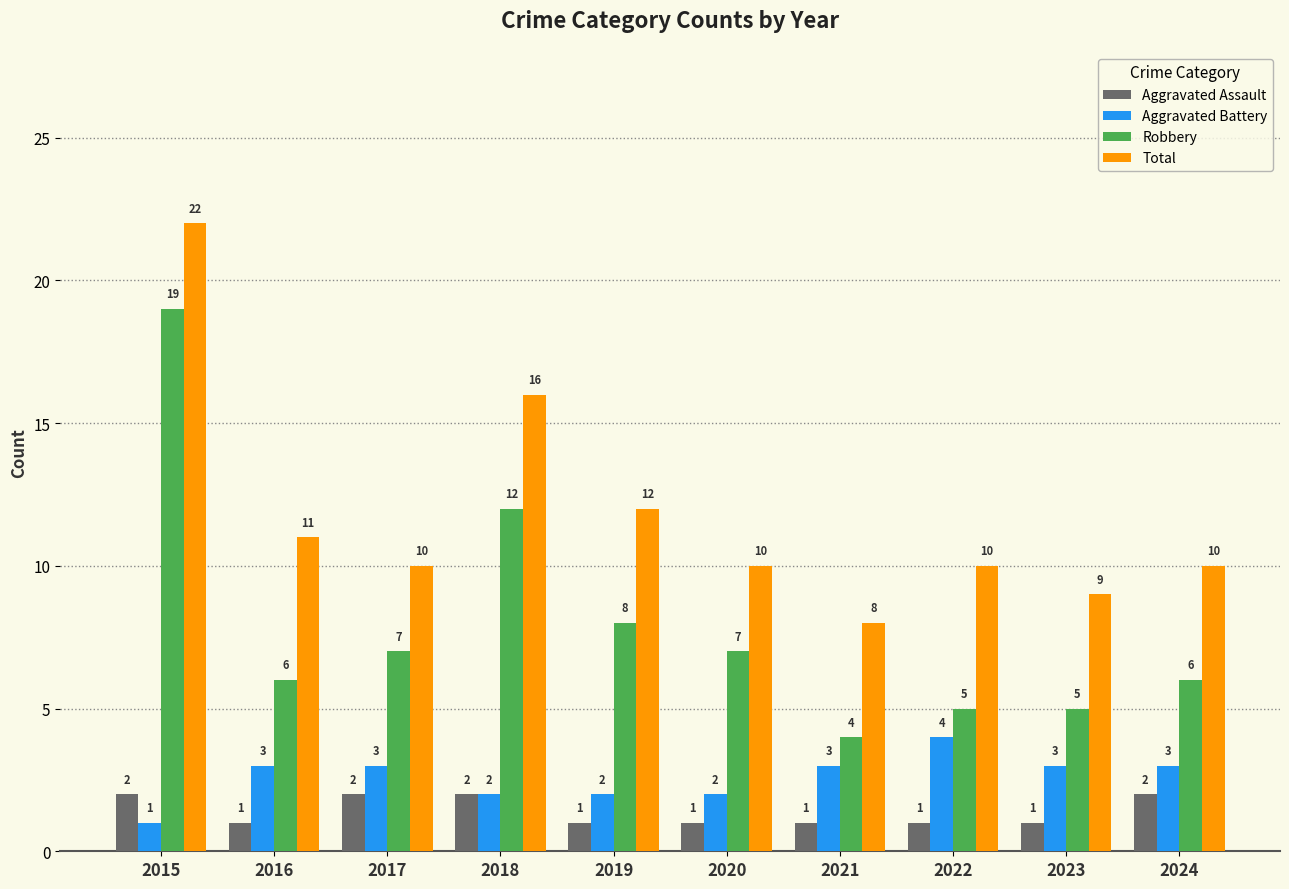

Is it true that Aggravated Assault equals 0 at 2019?

False